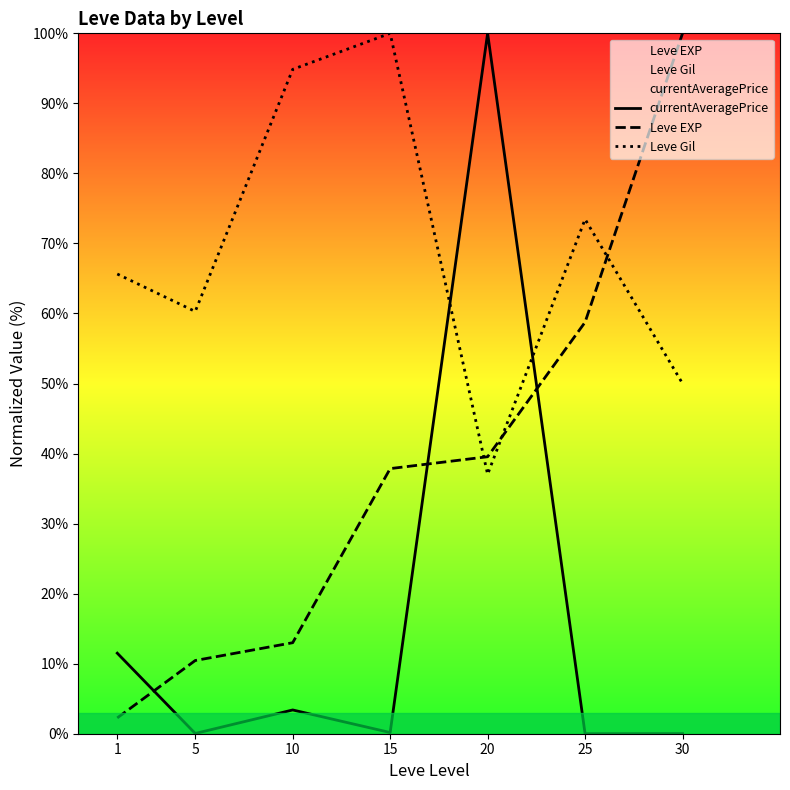

Which series has the largest total across all categories?

Leve Gil